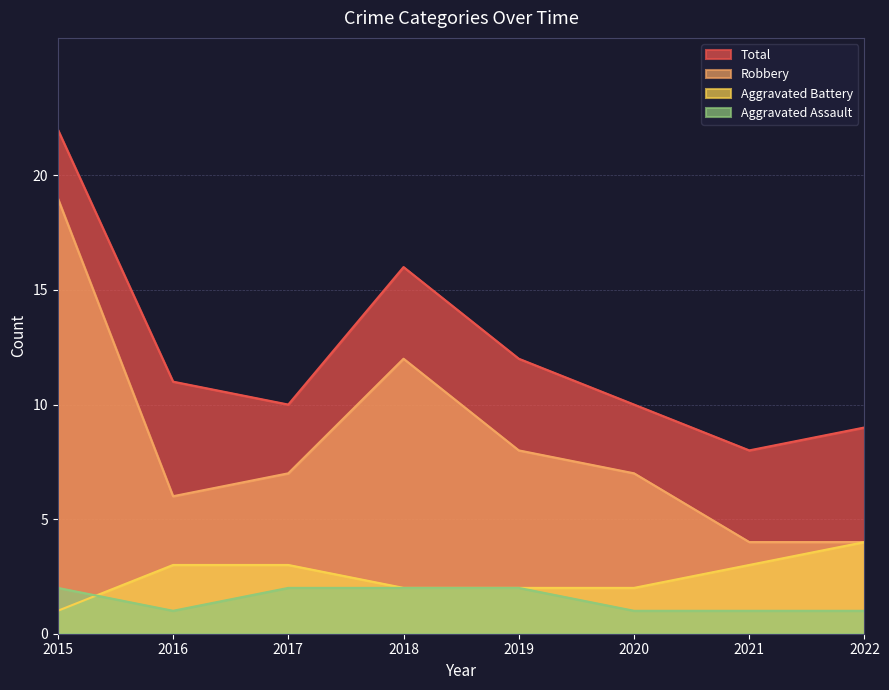

What is the minimum value shown in the chart?

1